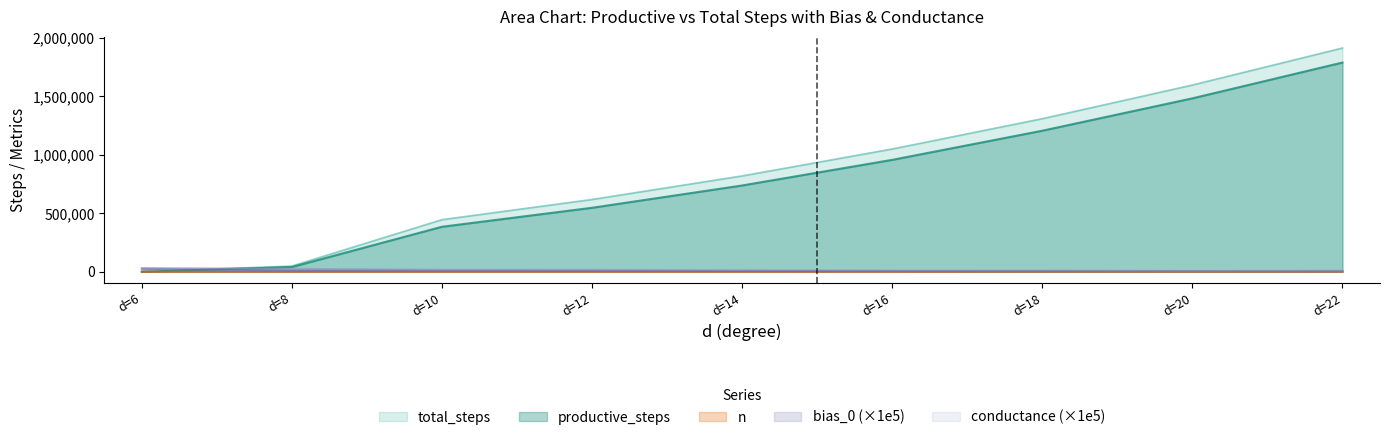

At which category is the sum across all series the highest?

d=22